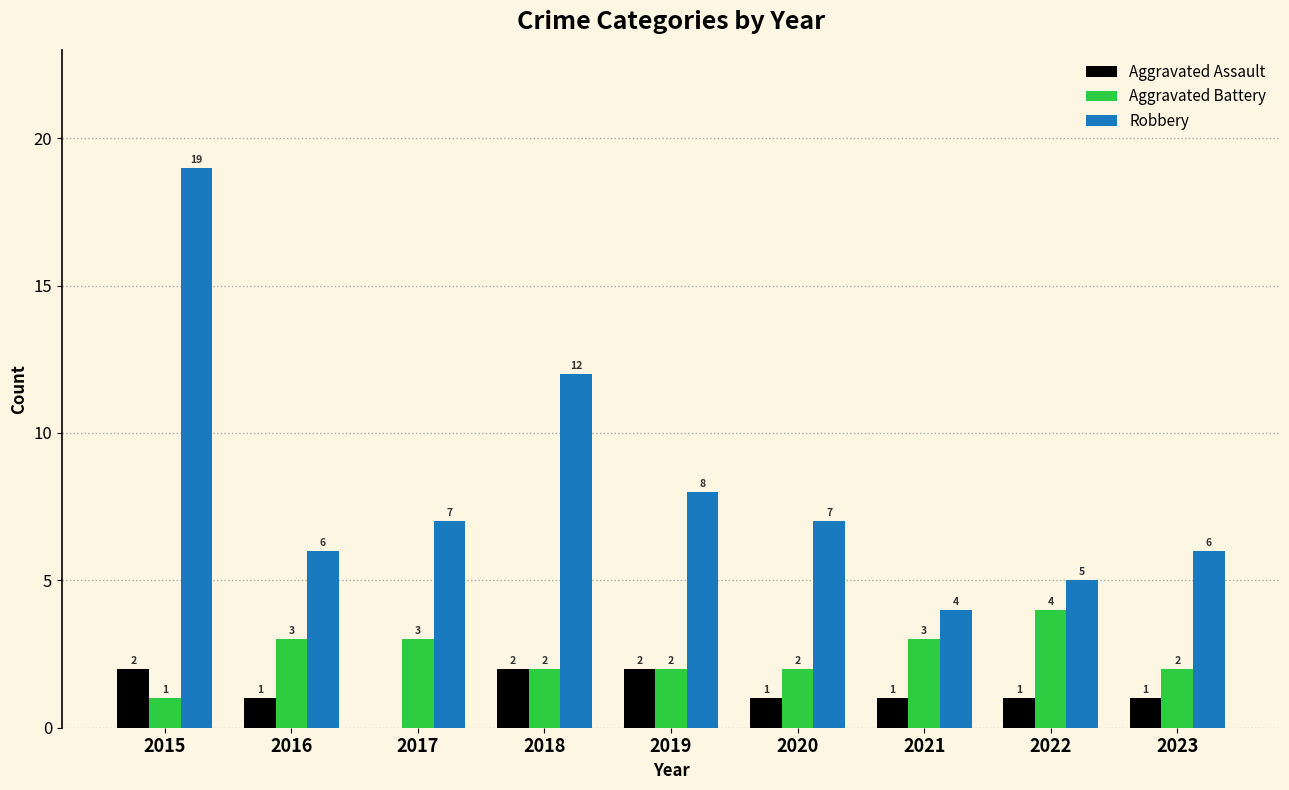

Is it true that Robbery equals 12 at 2018?

True